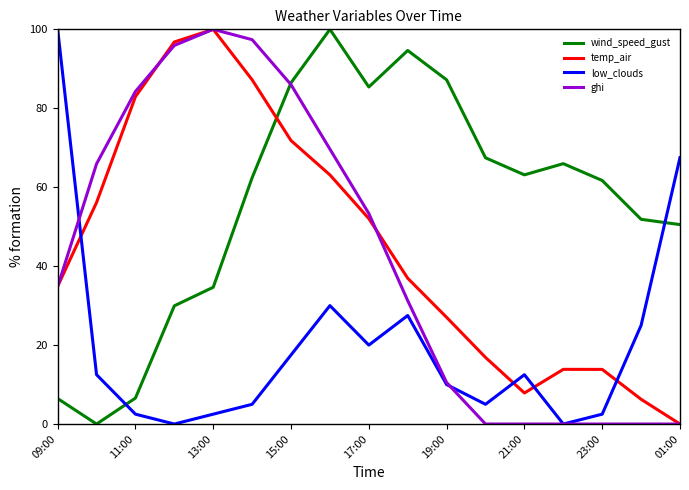

Which series has the largest total across all categories?

wind_speed_gust